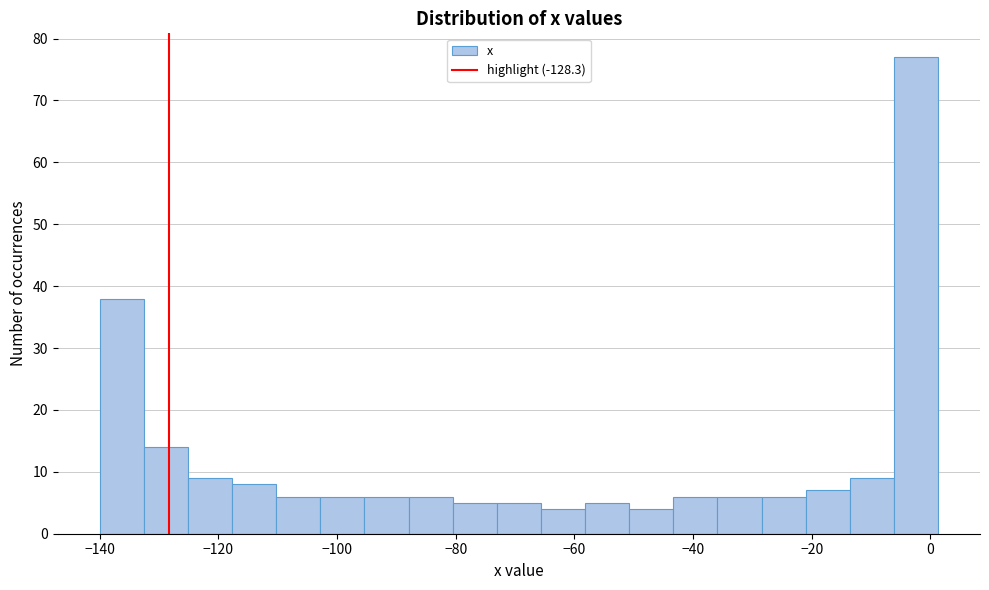

Read against the x-axis, roughly where is the centre of the tallest bar?

-2